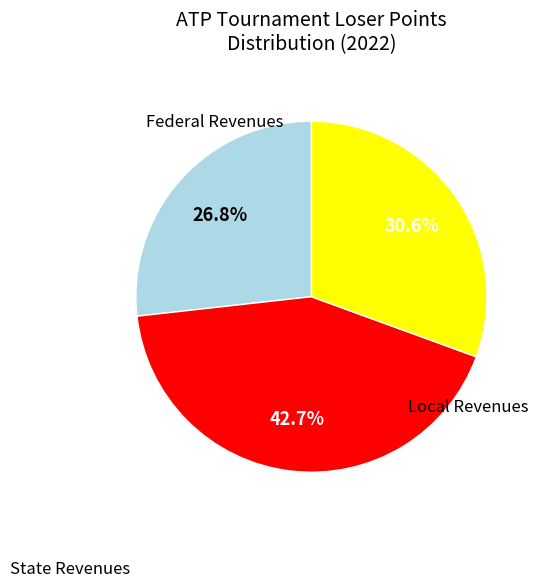

Is there a majority slice in this chart?

No